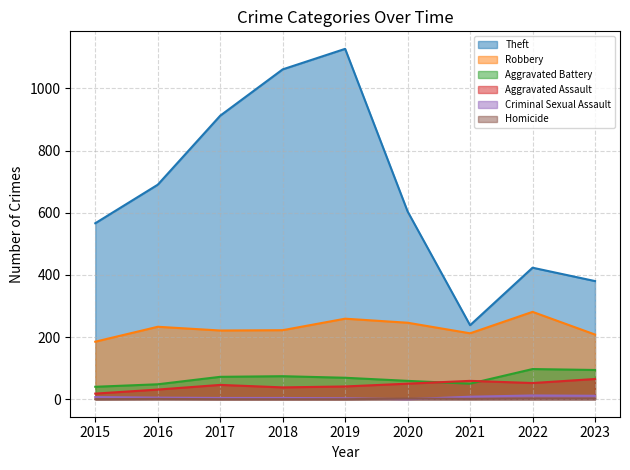

What is the sum of all Homicide values?

8